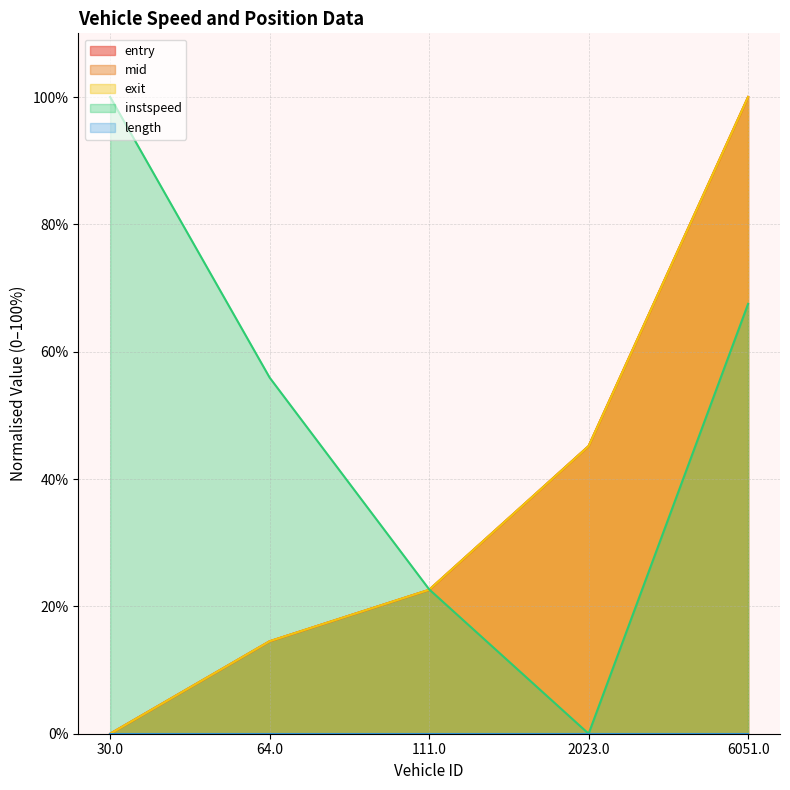

Where is instspeed nearest to the value 50?

64.0